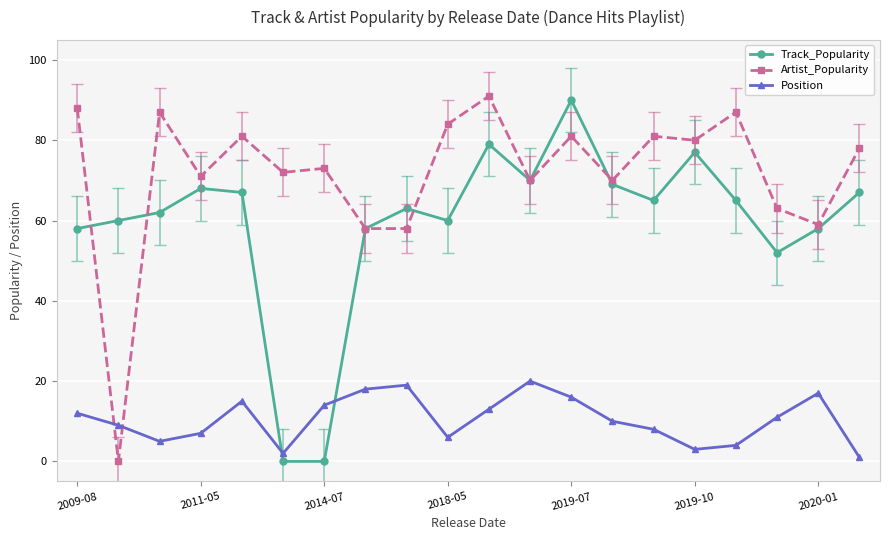

List the series in order of their overall mean, highest first.

Artist_Popularity, Track_Popularity, Position